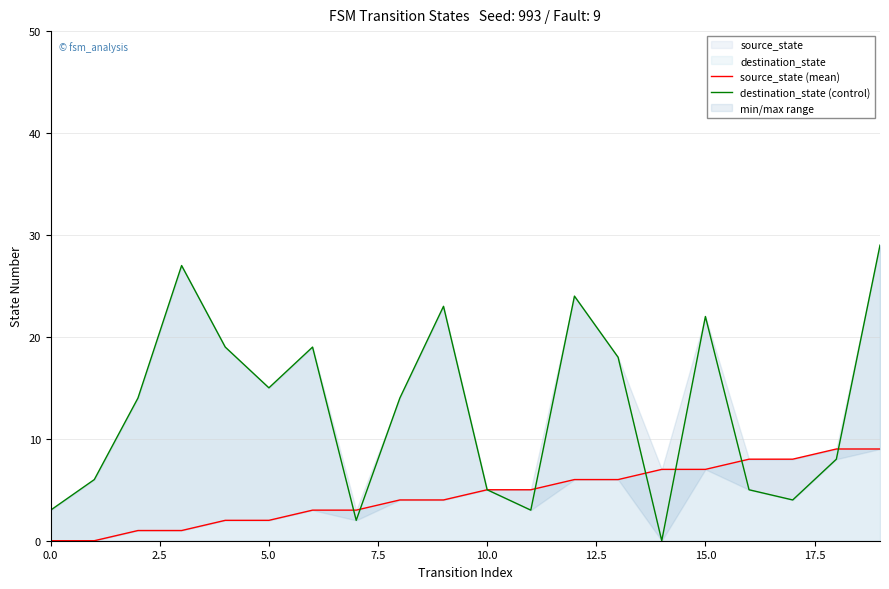

True or false: destination_state (control) and source_state (mean) cross at least once.

True